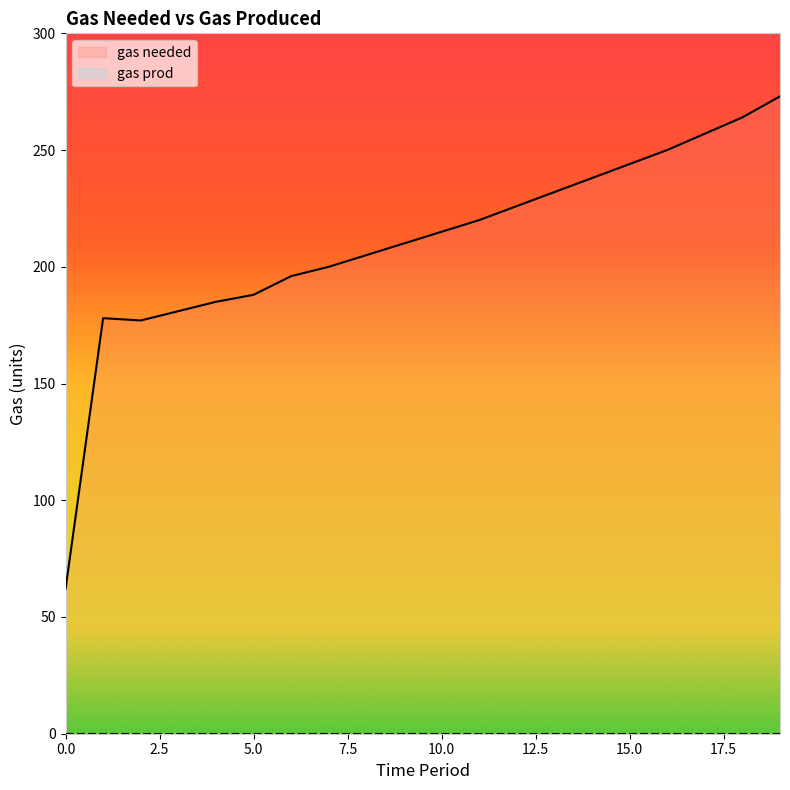

Rank the categories by value from highest to lowest.

19, 18, 17, 16, 15, 14, 13, 12, 11, 10, 9, 8, 7, 6, 5, 4, 3, 1, 2, 0